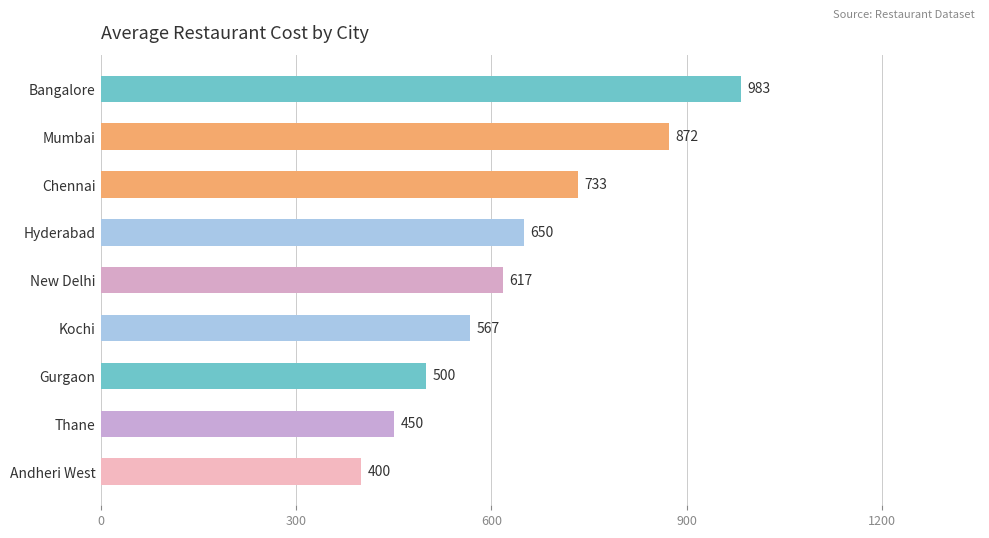

Count the number of categories in the chart.

9